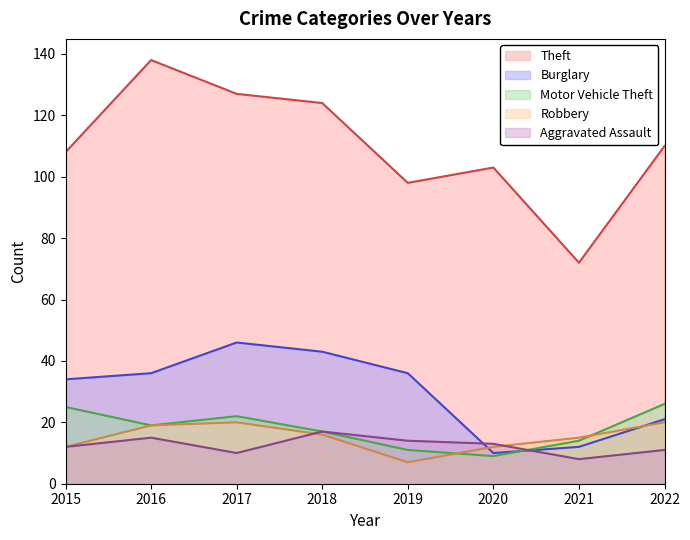

Reading left to right, extract all data points from this chart.

Theft: 108	138	127	124	98	103	72	110
Burglary: 34	36	46	43	36	10	12	21
Motor Vehicle Theft: 25	19	22	17	11	9	14	26
Robbery: 12	19	20	16	7	12	15	20
Aggravated Assault: 12	15	10	17	14	13	8	11